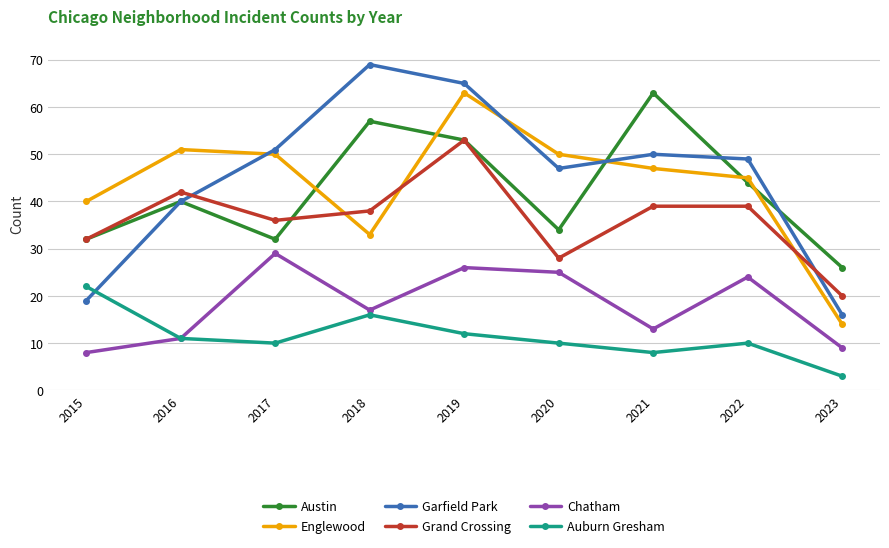

What is the sum of all Englewood values?

393